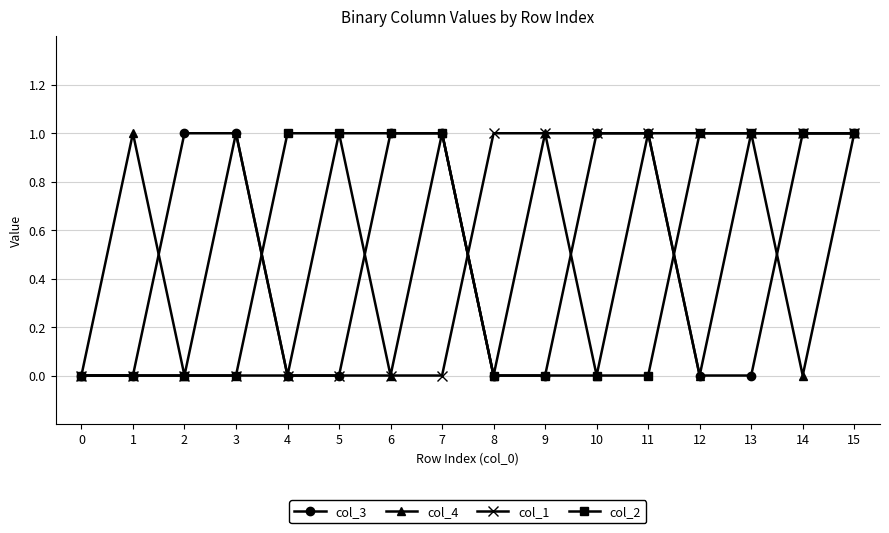

At which category is the sum across all series the highest?

15